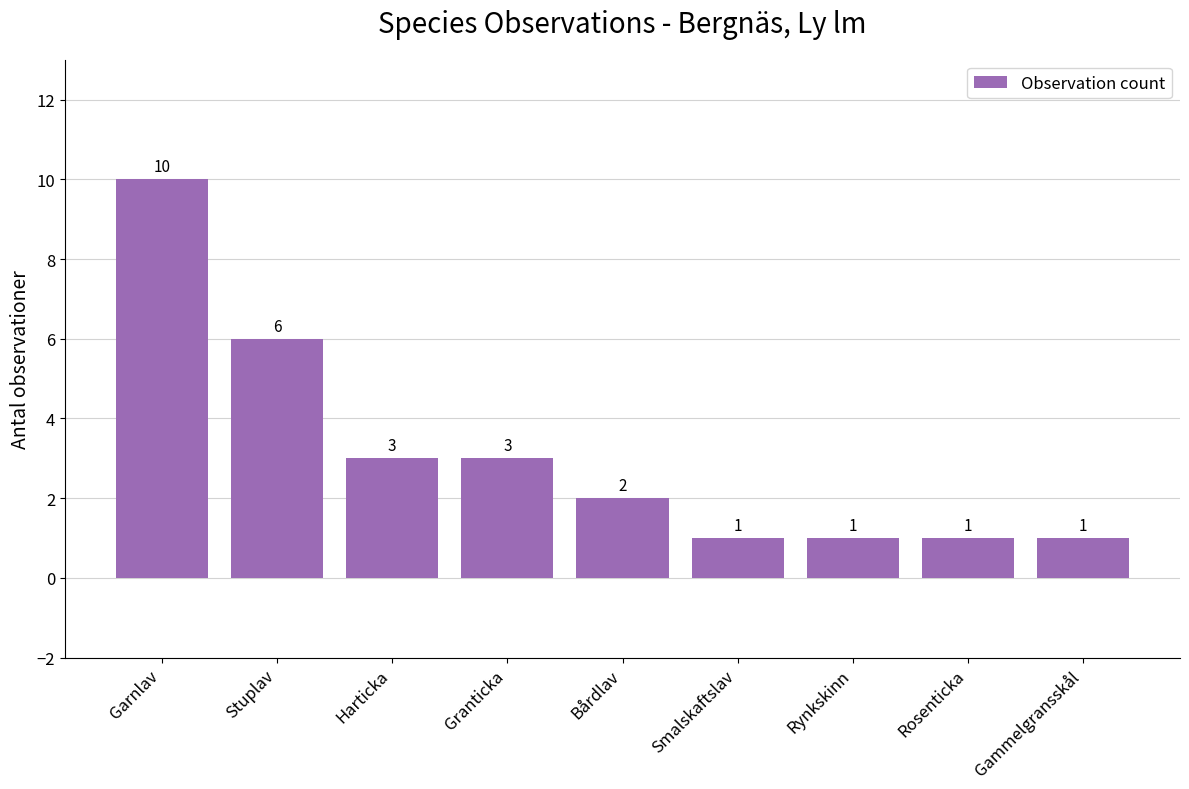

Between Garnlav and Granticka, which is larger?

Garnlav